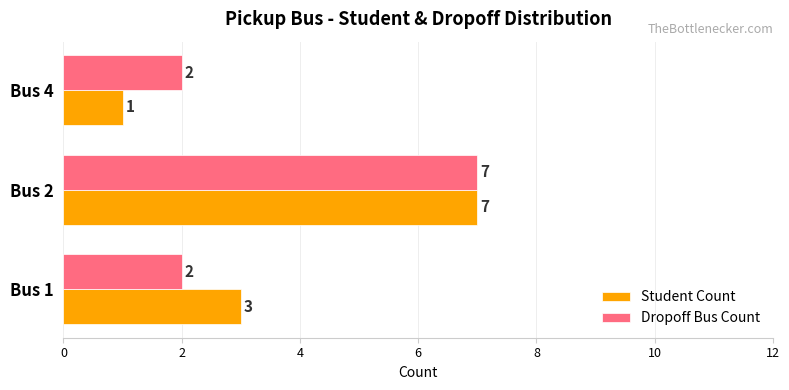

What is the difference between the maximum and second lowest values in the Student Count series?

4